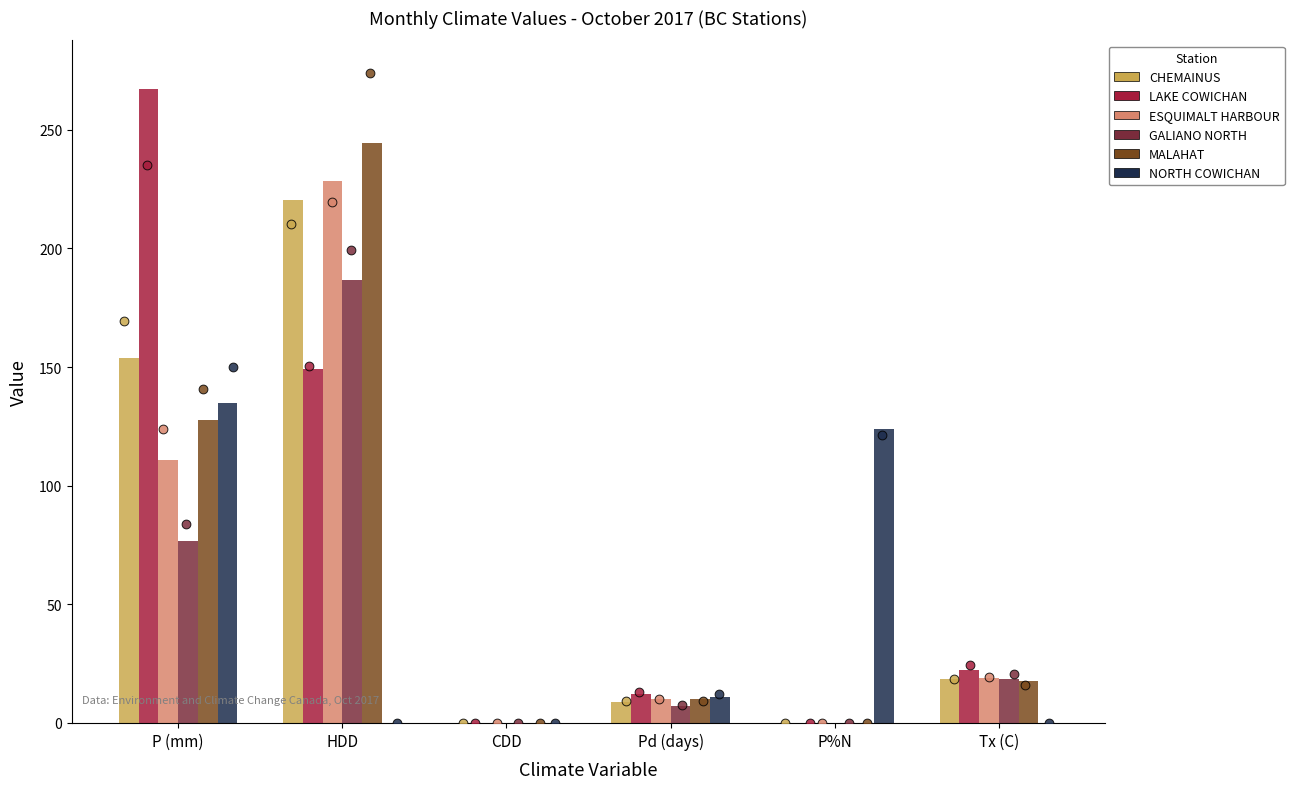

Which series reaches the minimum Y coordinate?

CHEMAINUS